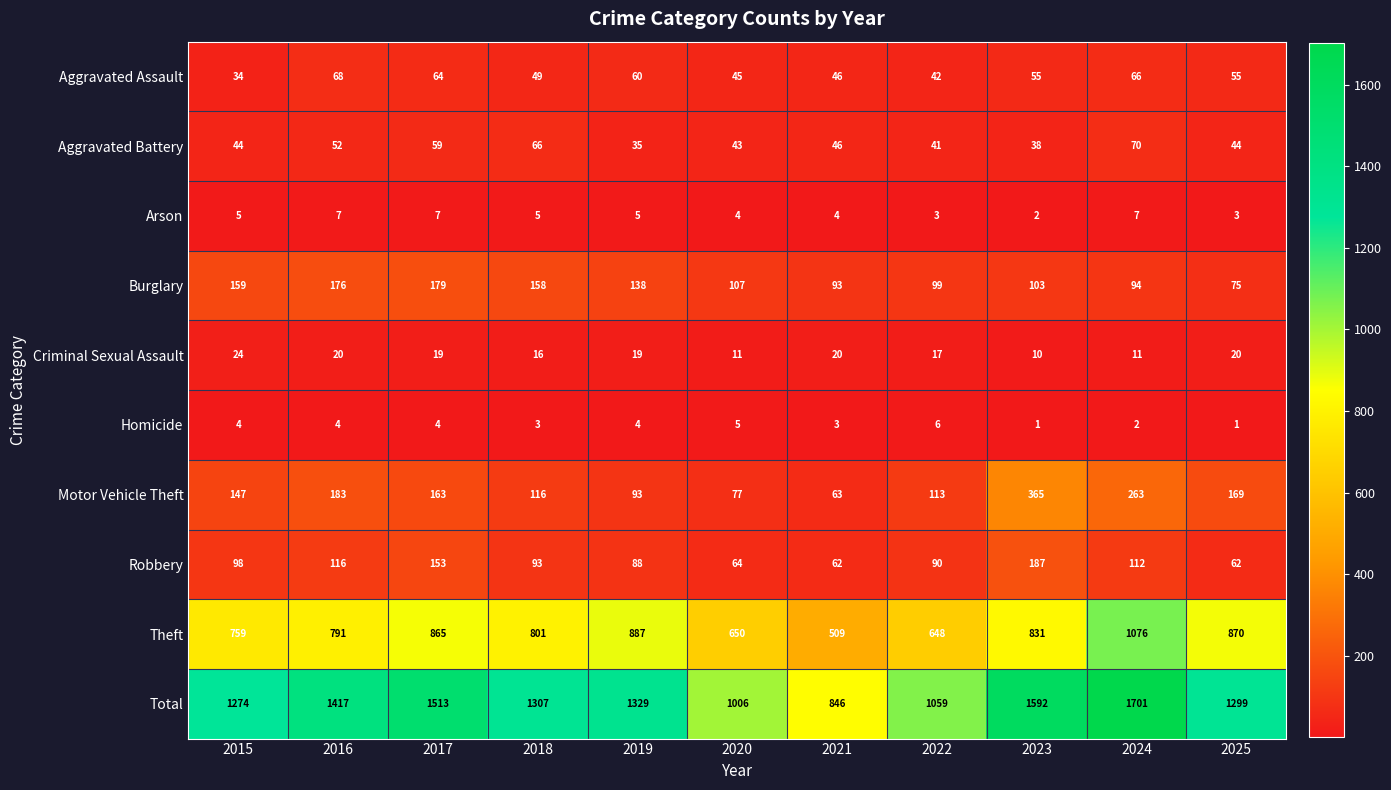

Rank the series at 2018 from highest to lowest value.

Total, Theft, Burglary, Motor Vehicle Theft, Robbery, Aggravated Battery, Aggravated Assault, Criminal Sexual Assault, Arson, Homicide